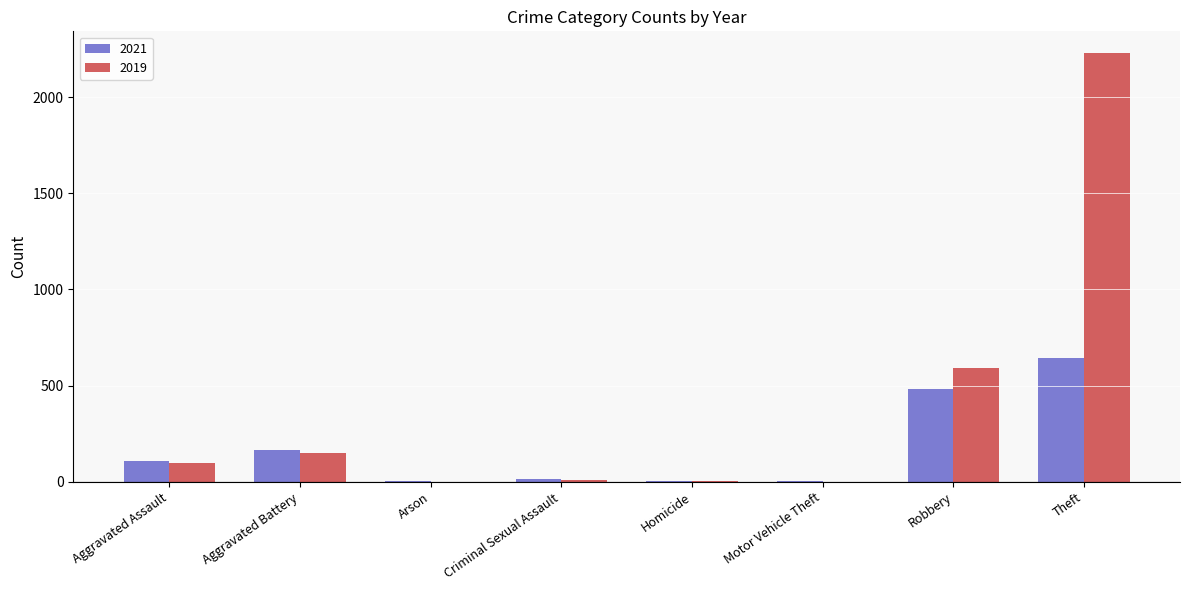

What is the difference between the 2021 values at Arson and Aggravated Assault?

108